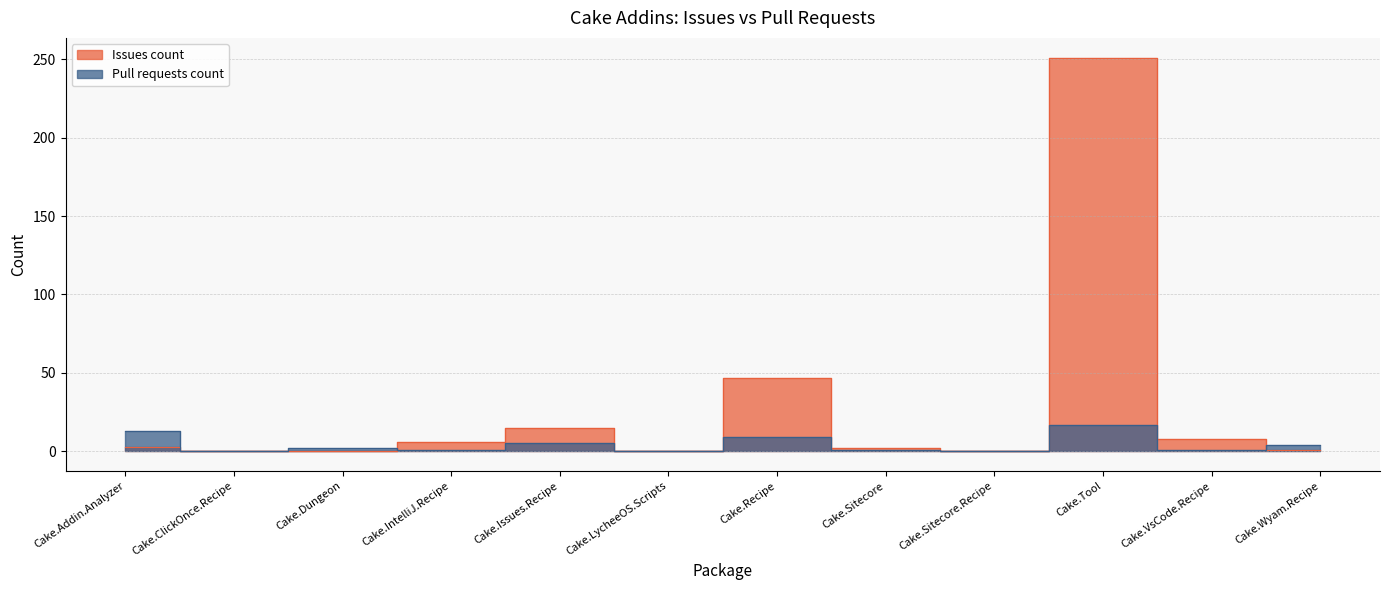

Is it true that Pull requests count equals 1 at Cake.IntelliJ.Recipe?

False